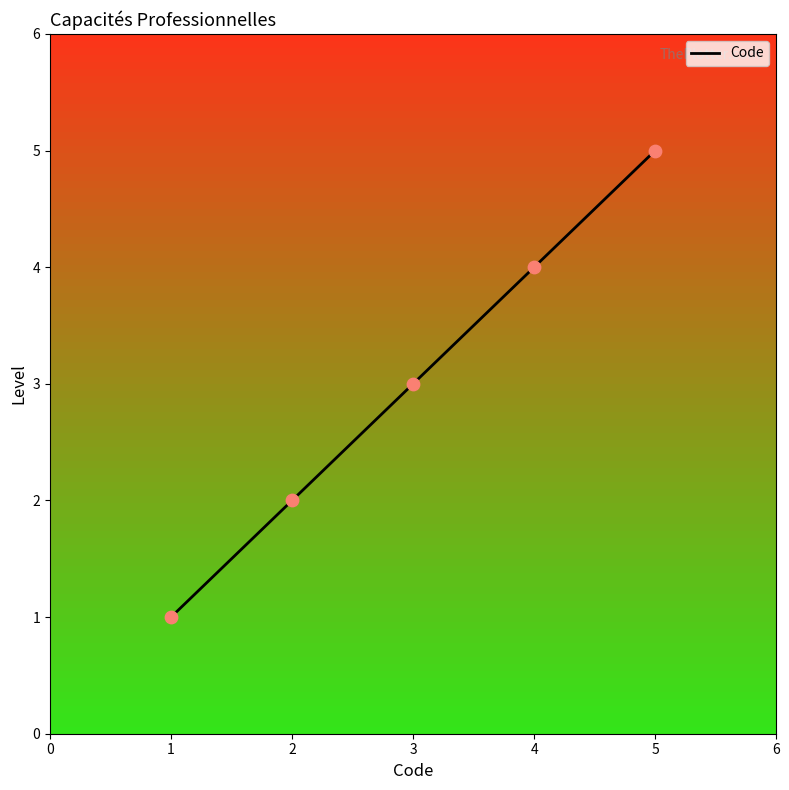

What is the change in value from 1 to 2?

+1